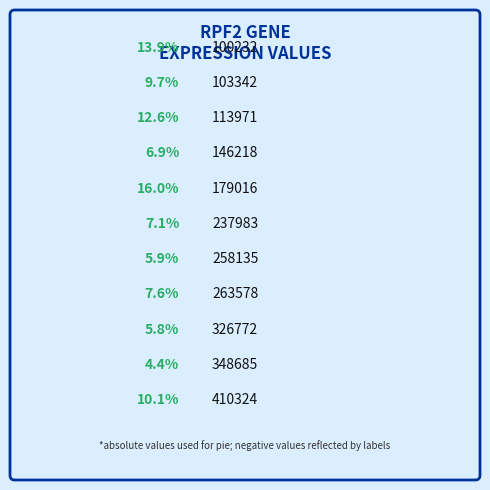

To the nearest percent, what portion does 258135 represent?

6%